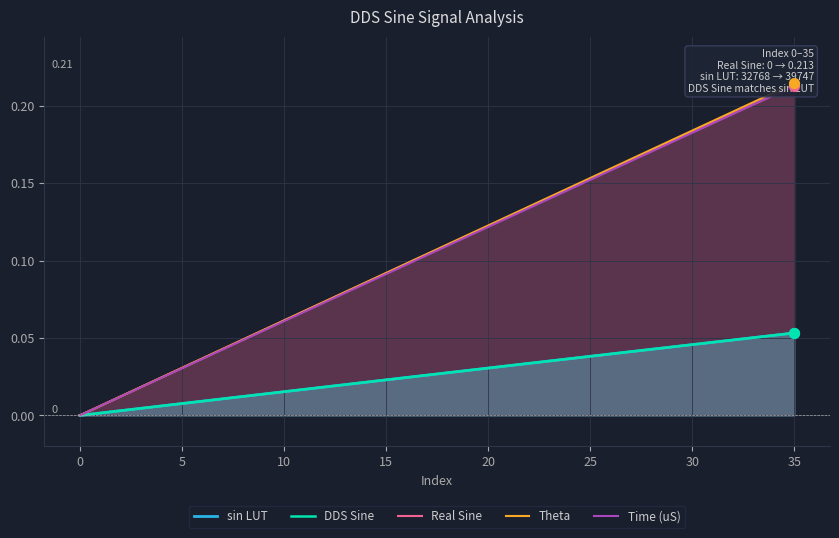

Is the value of Theta at 35 greater than the value of sin LUT at 40?

Yes